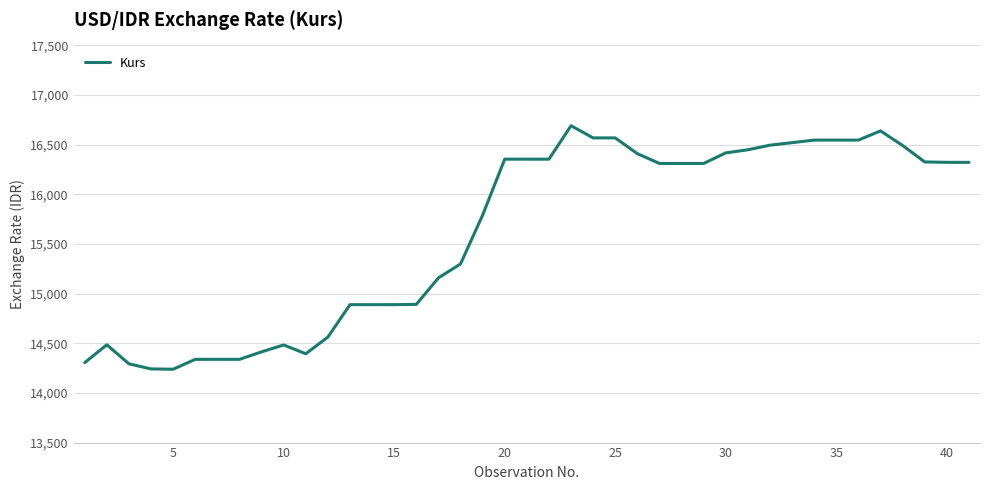

What is the difference between the maximum and minimum values?

2452.2